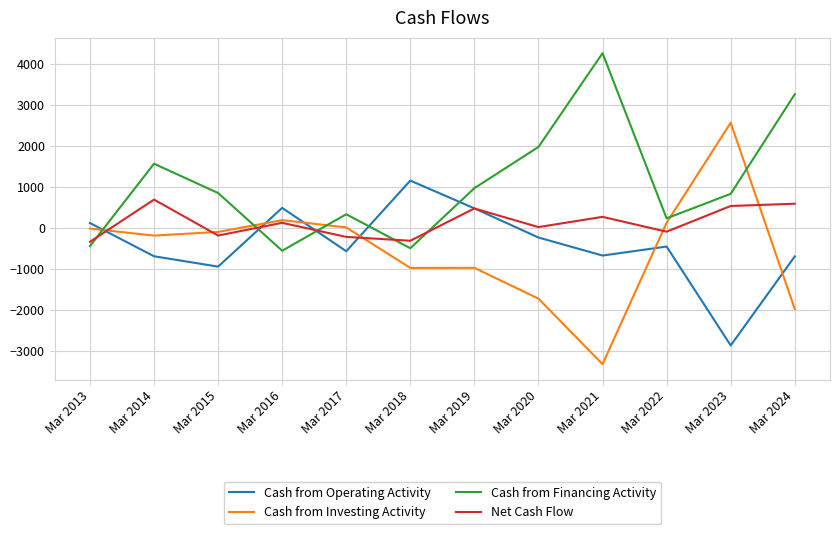

At how many categories does at least one series exceed 177?

11